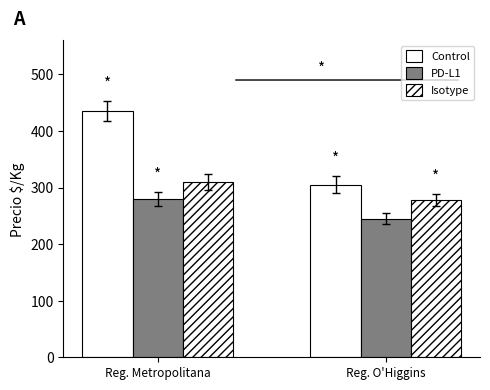

What position from the left is Reg. O'Higgins?

2